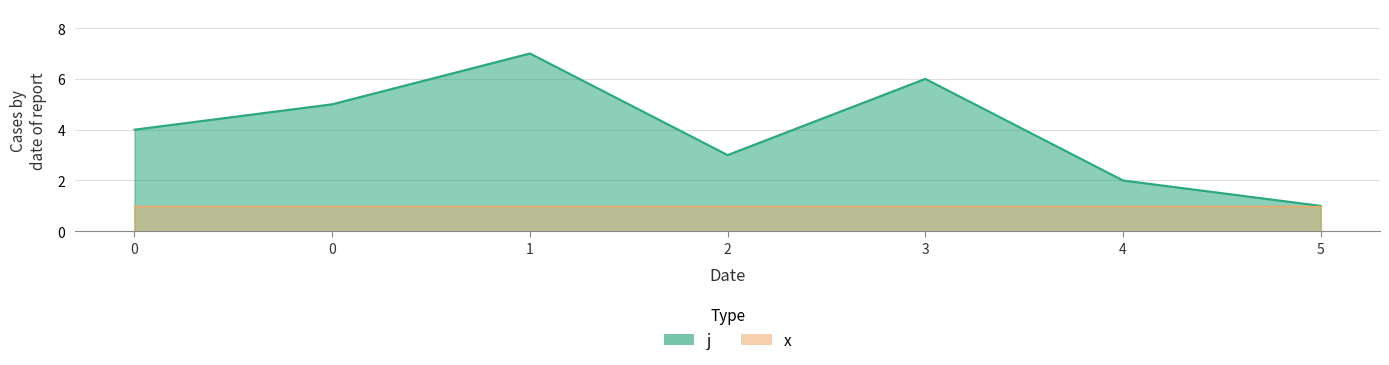

What is the average value?

4